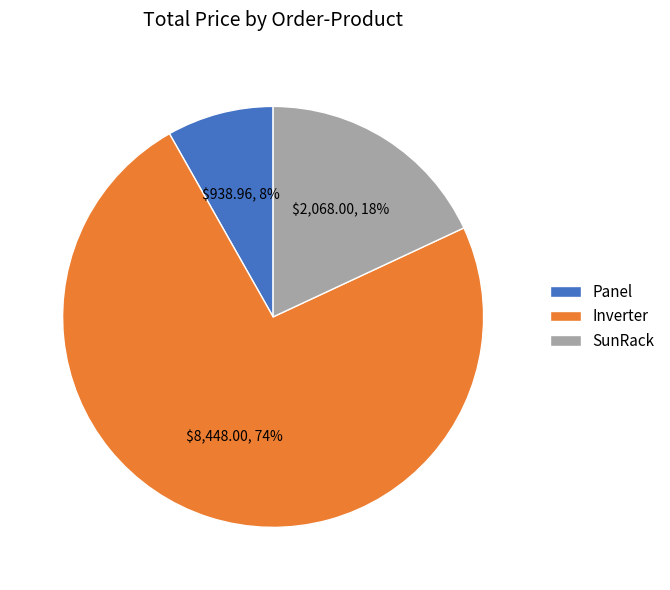

Which has a higher value, SunRack or Panel?

SunRack